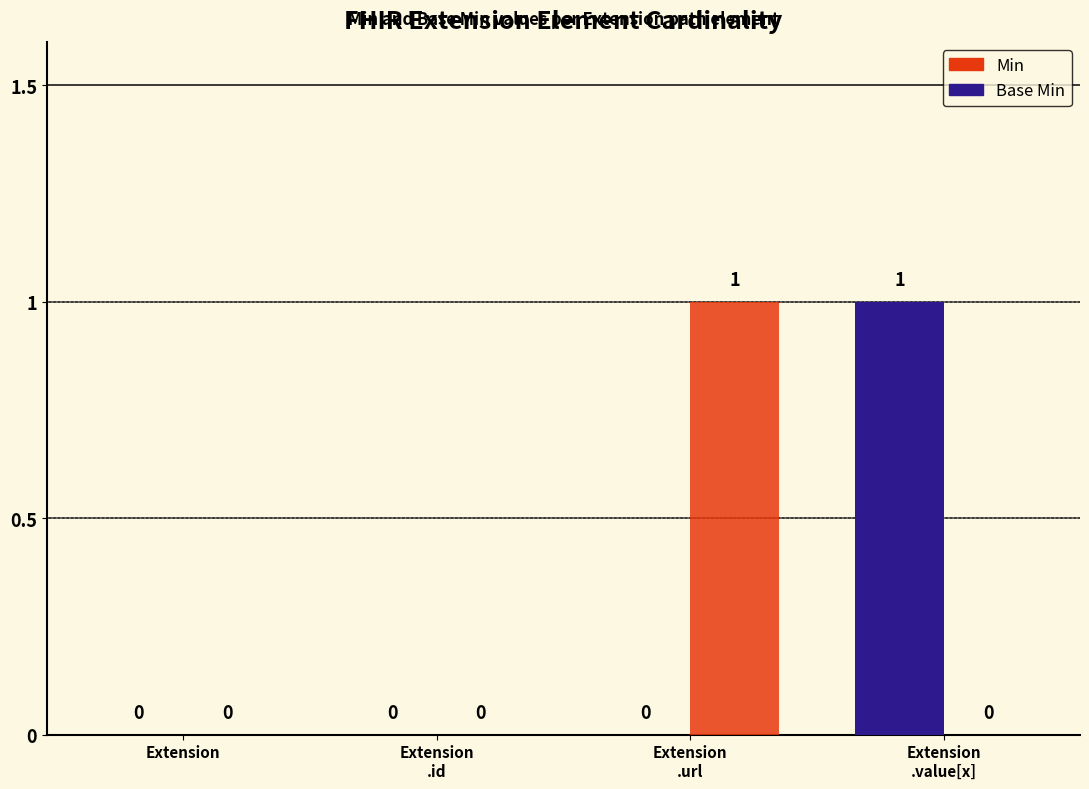

How many categories are shown in the chart?

4